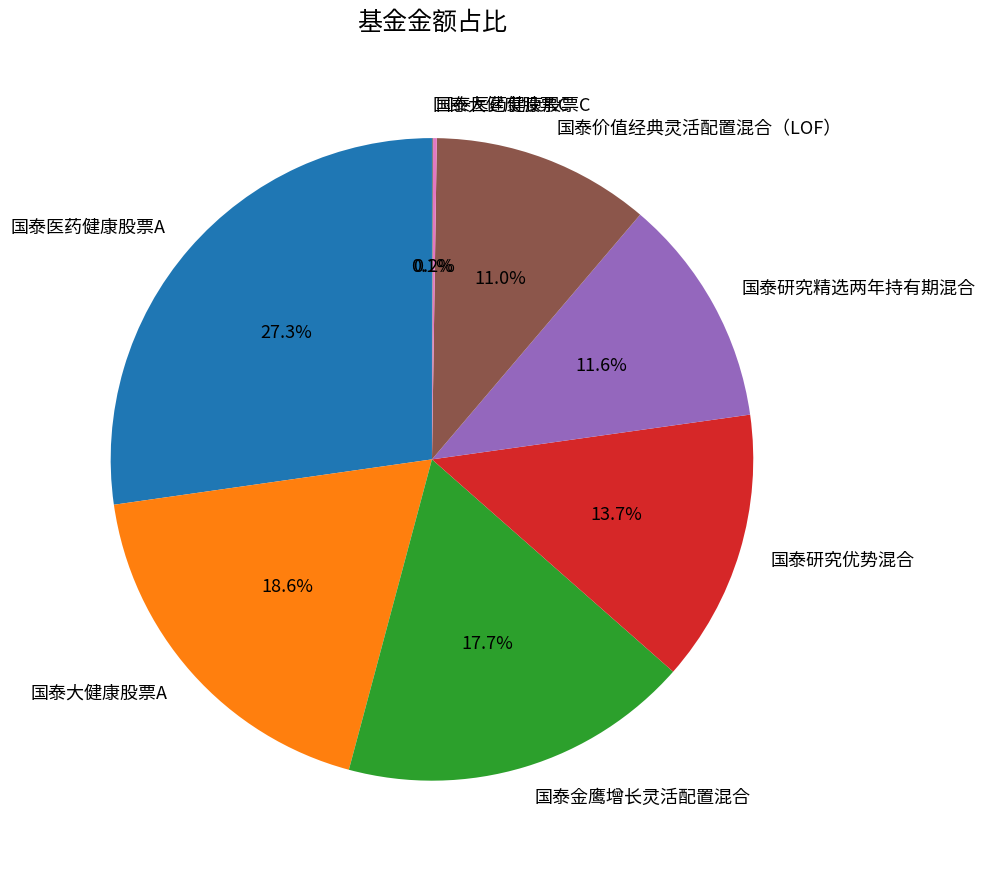

Is there a majority slice in this chart?

No